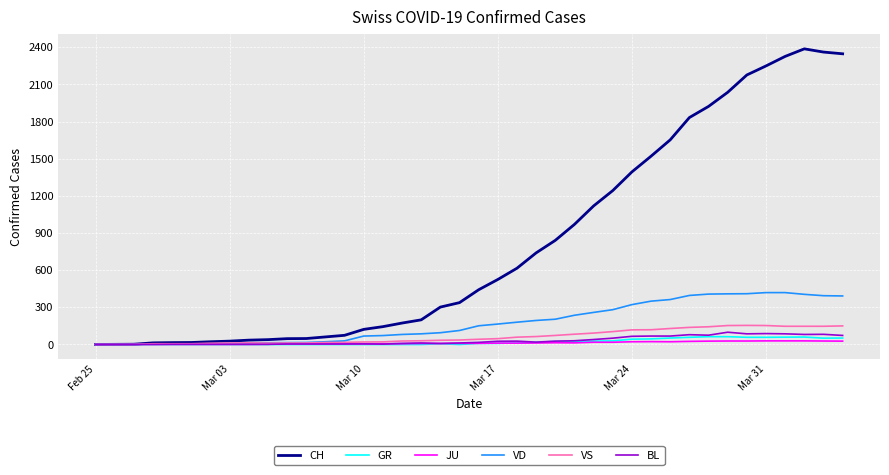

What is the greatest value displayed?

2388